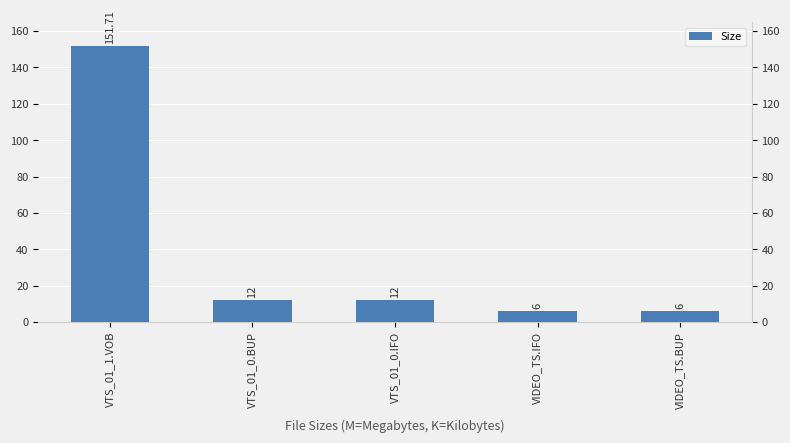

How many bars are there in total?

5